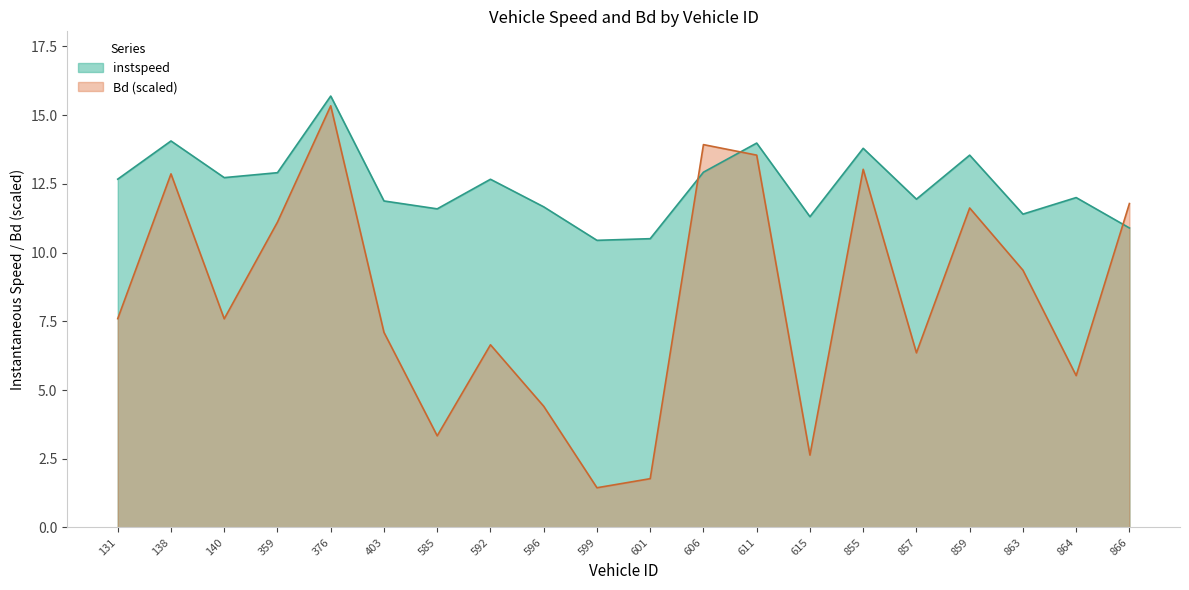

How many values in the Bd series are below 7?

8